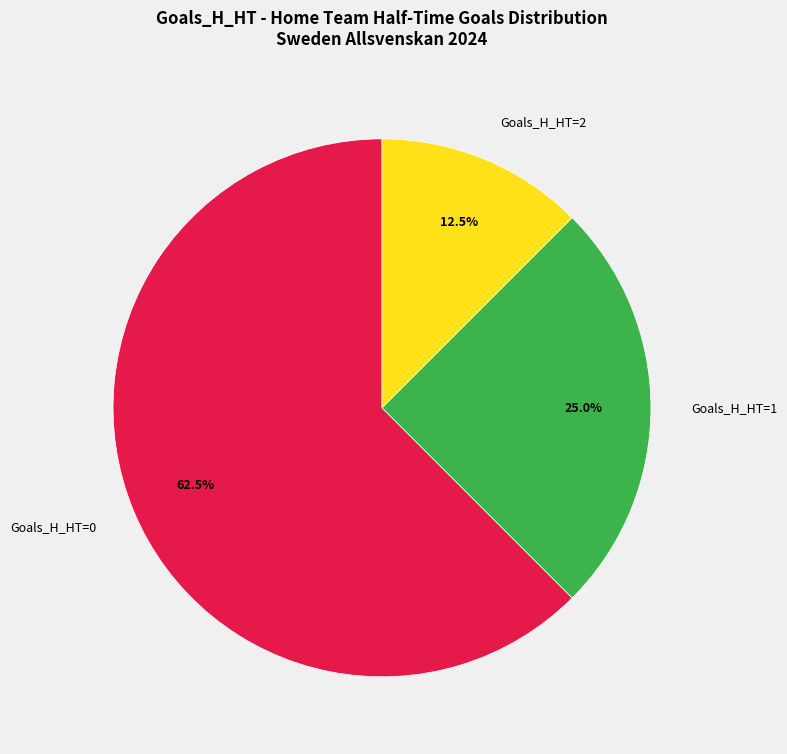

Rank the categories by value from highest to lowest.

Goals_H_HT=0, Goals_H_HT=1, Goals_H_HT=2